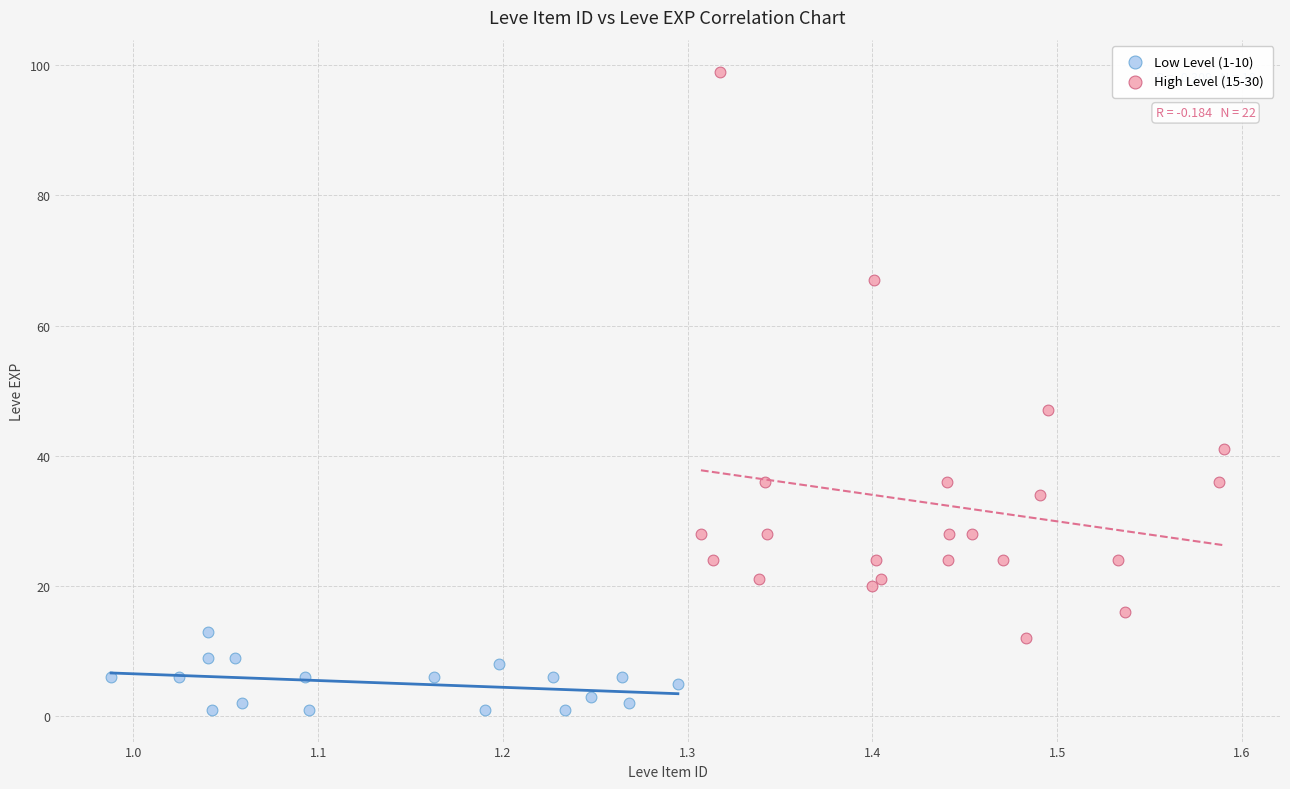

Which series has the largest Y range (max minus min)?

High Level (15-30)